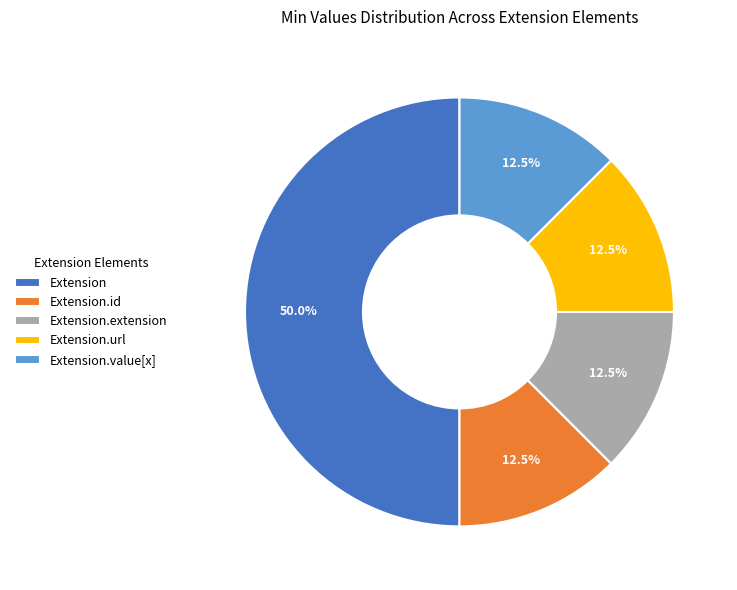

Is the sum of Extension and Extension.url greater than half?

Yes